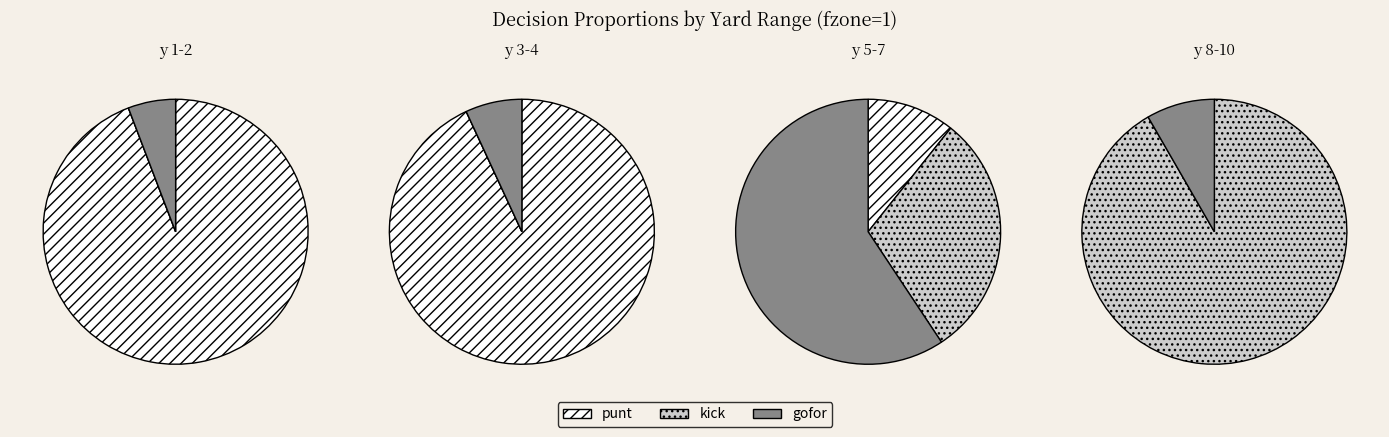

How much of the chart is everything except 4?

78.5%